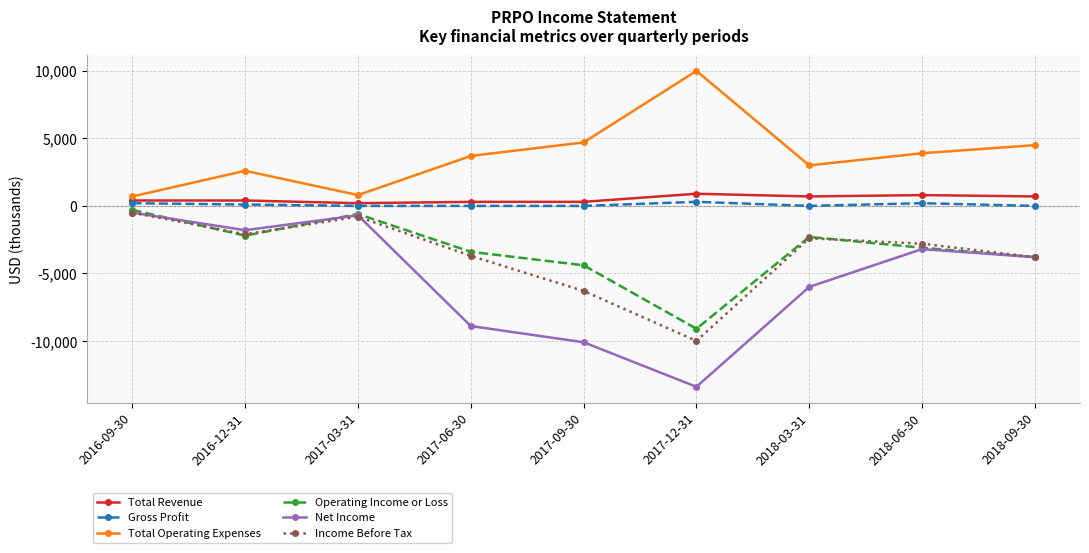

Is the value of Income Before Tax at 2017-12-31 greater than the value of Operating Income or Loss at 2016-12-31?

No